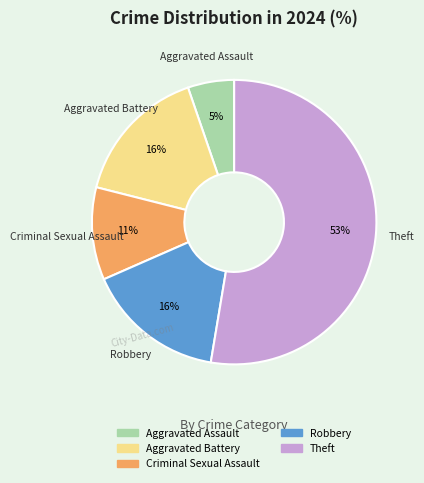

Is there any slice that represents more than half of the pie?

Yes